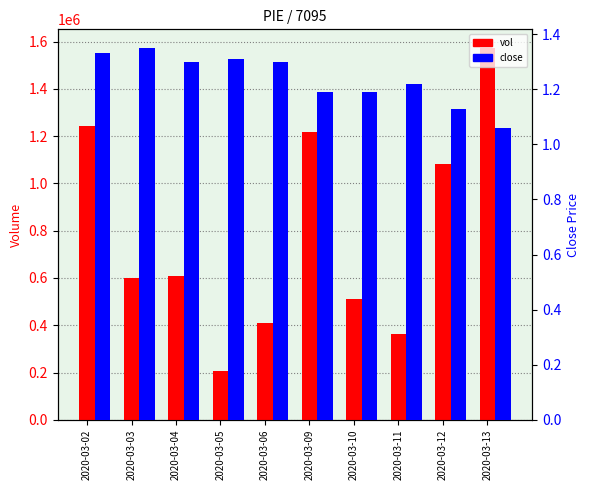

What are all the series names shown in the legend?

vol, close